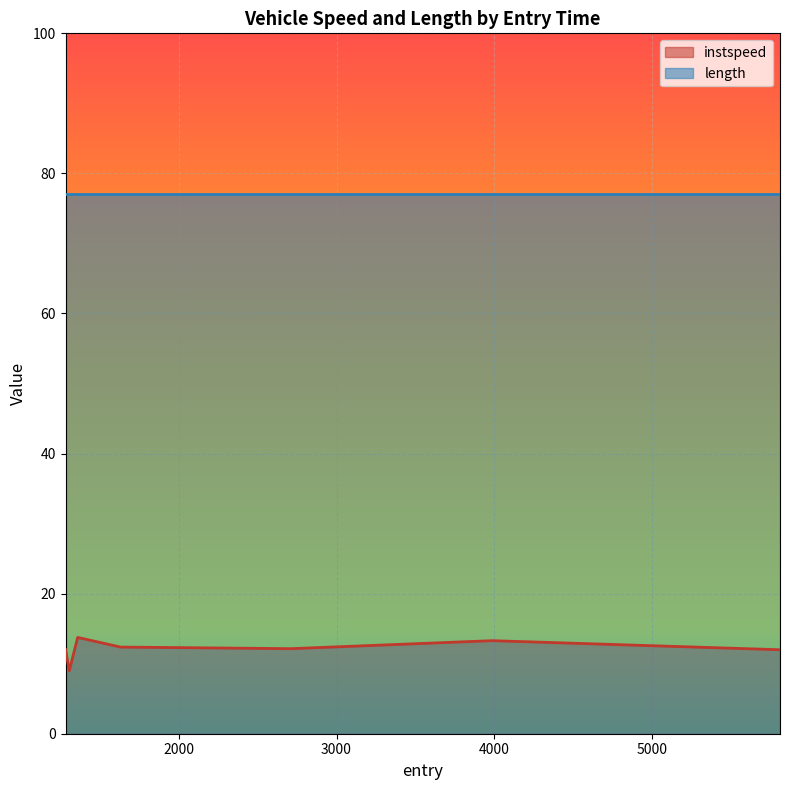

What is the ratio of the value at 3985.0964905160045 to the value at 1632.1582152802123?

1.1